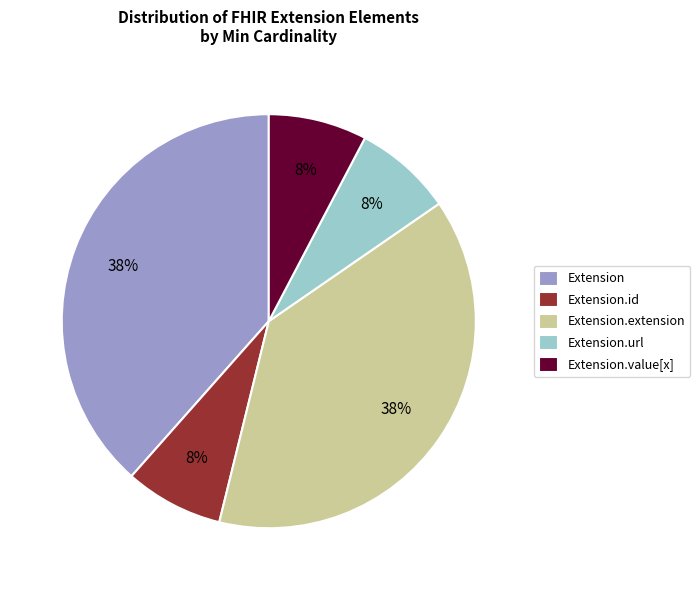

Does Extension represent more than half of the total?

No